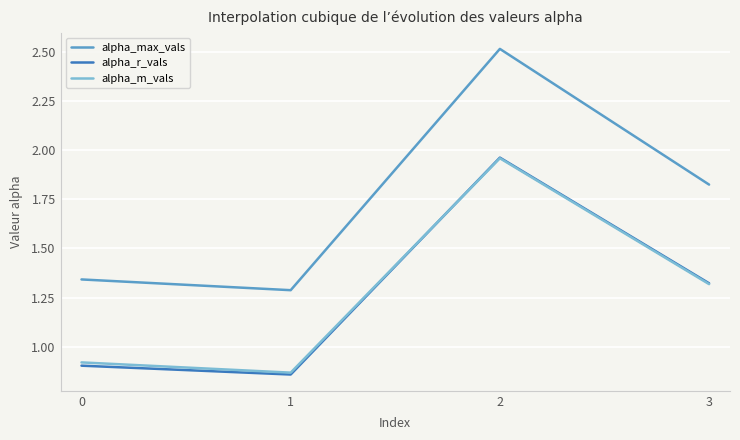

What is the spread (max minus min) of values at 3?

0.5